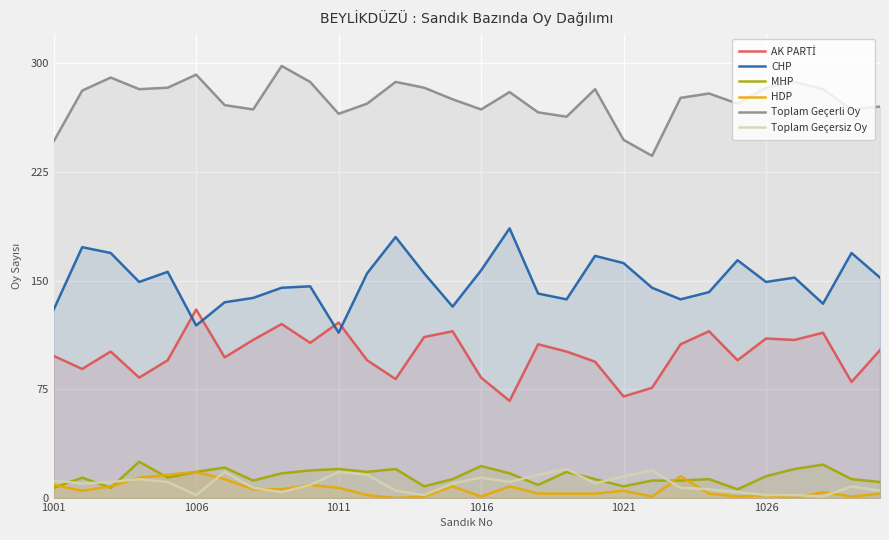

True or false: CHP has more than 2 interior local peaks.

True